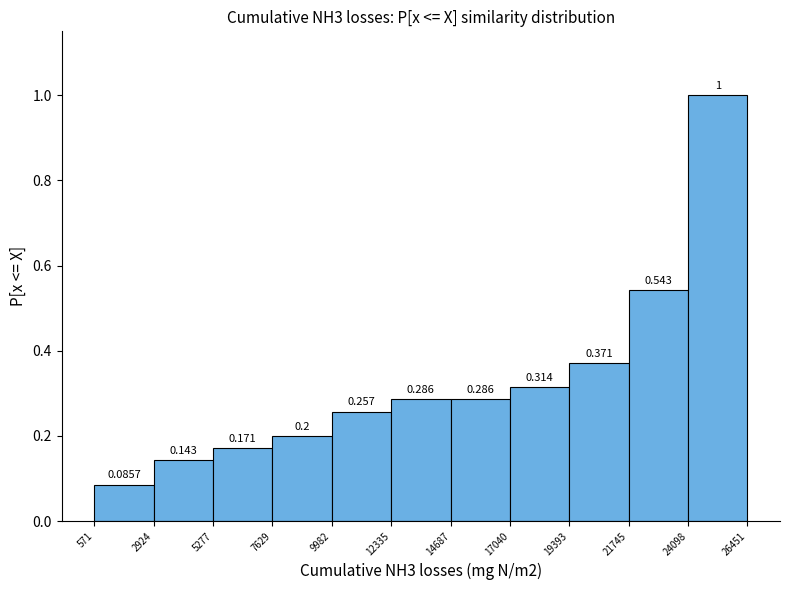

What is the height of the bar covering 19393 to 21745 on the x-axis?

0.3714